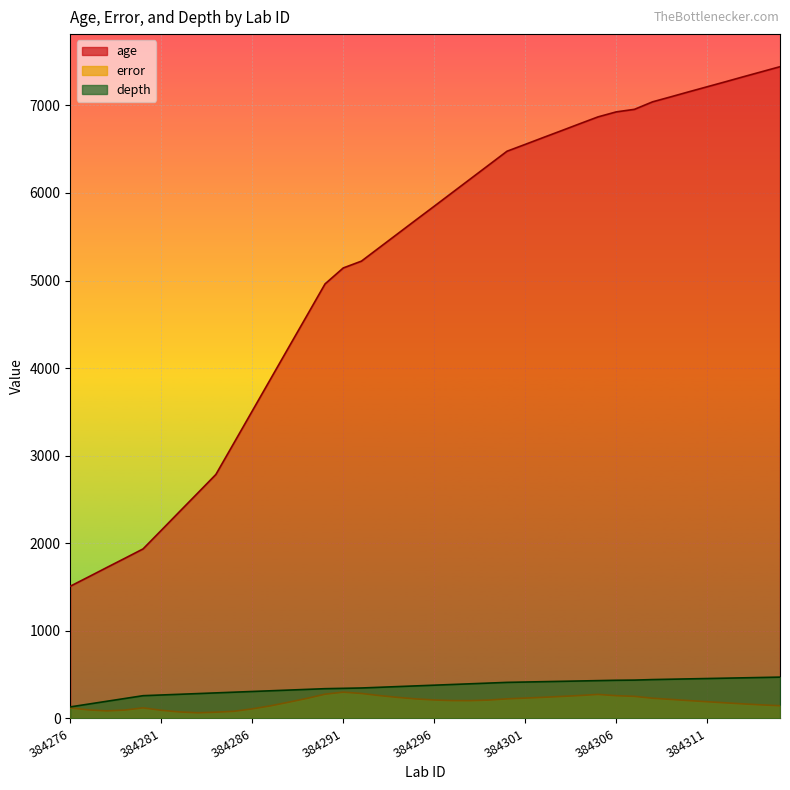

Does the chart display data point markers on the line(s)?

No